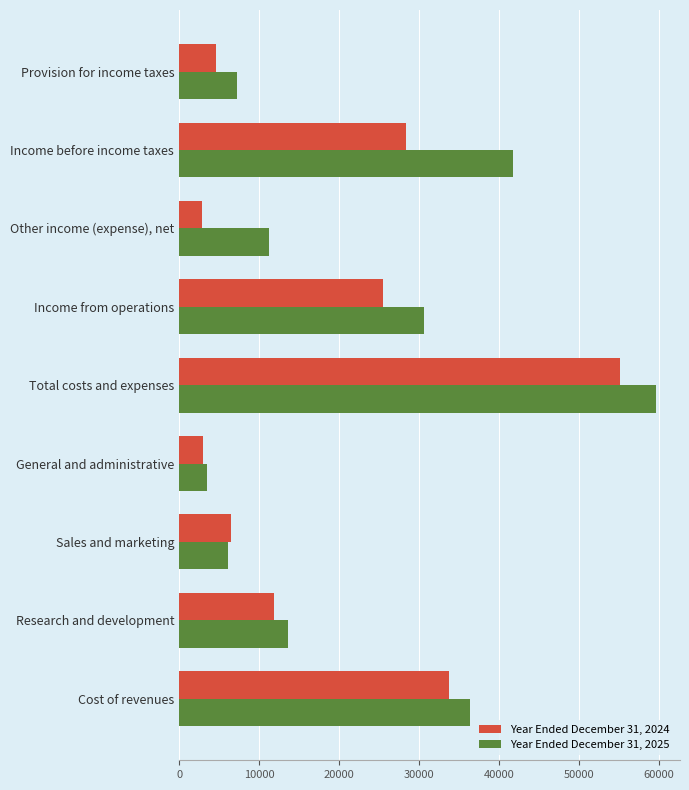

Where is Year Ended December 31, 2025 nearest to the value 31583?

Income from operations